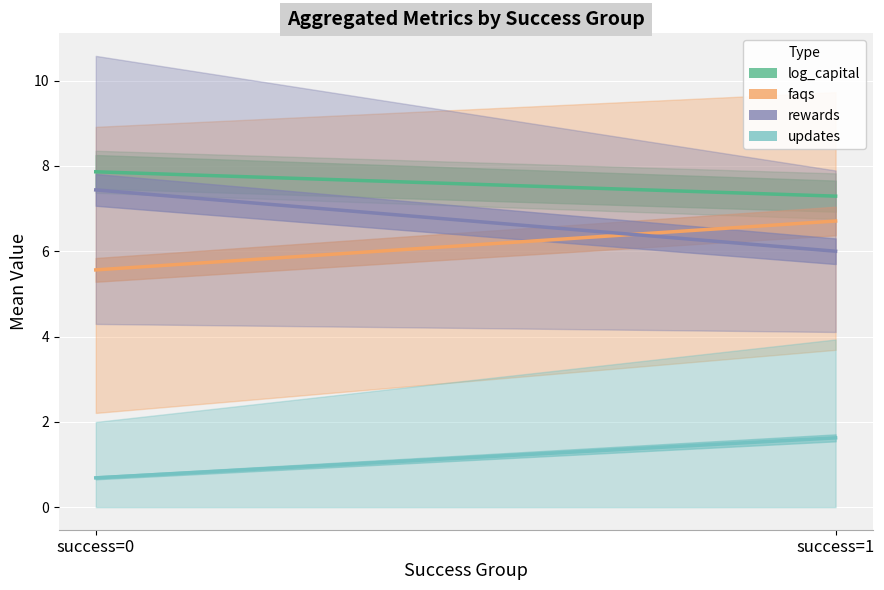

The rewards series shows 6.0 at success=1. True or false?

True